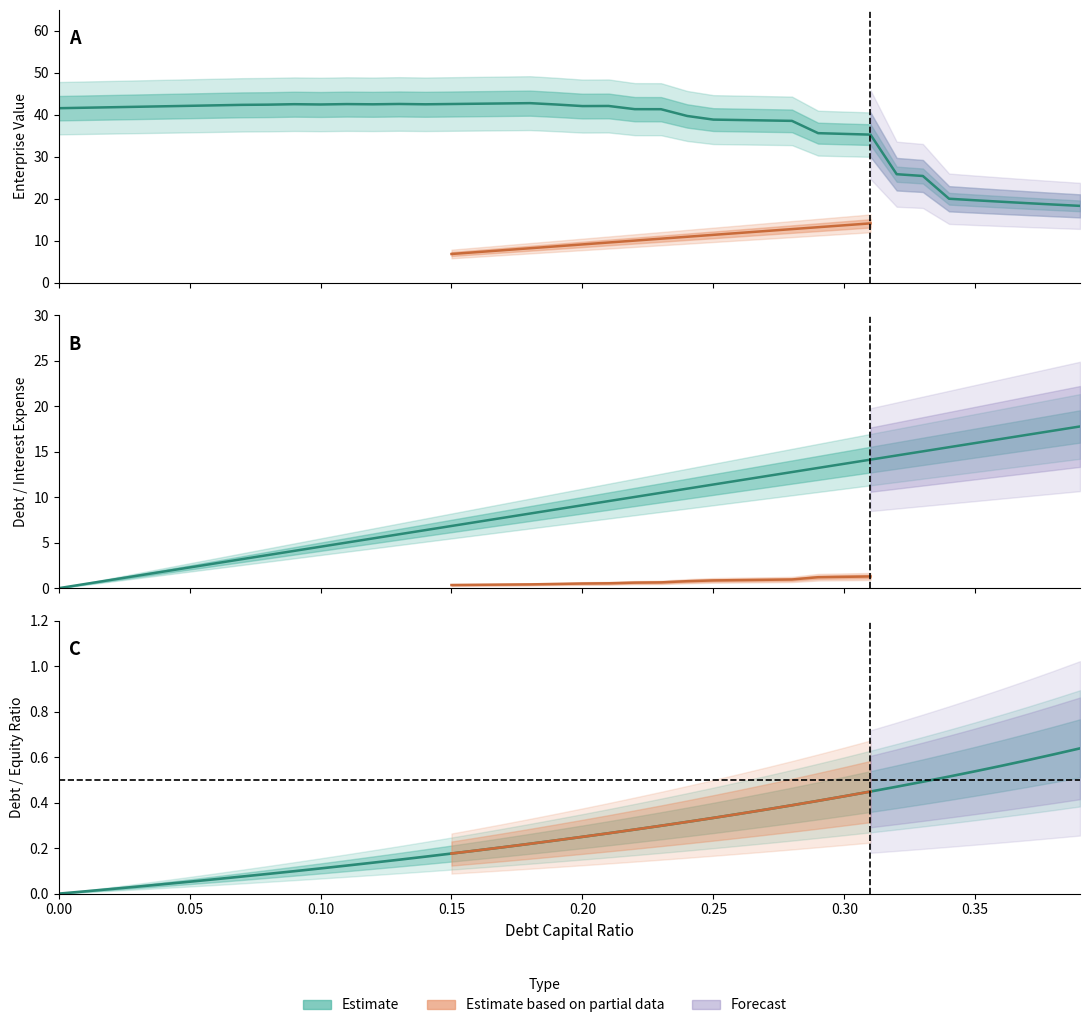

What position from the left is 0.31?

32